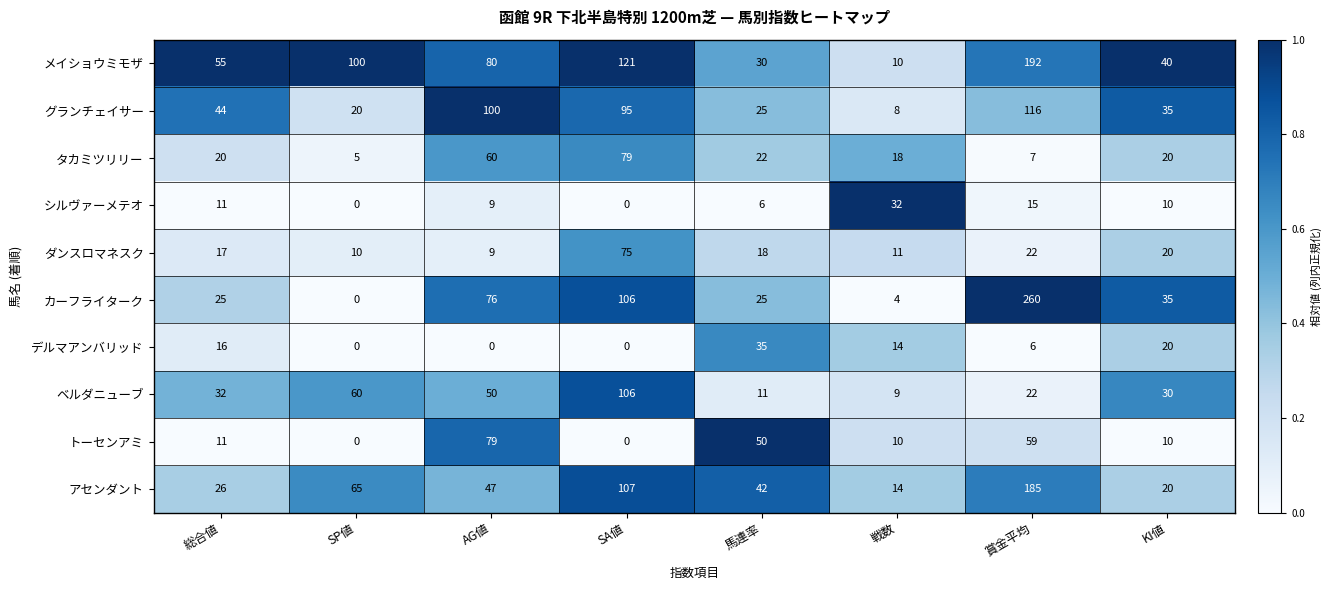

What is the total value across all series at SA値?

689